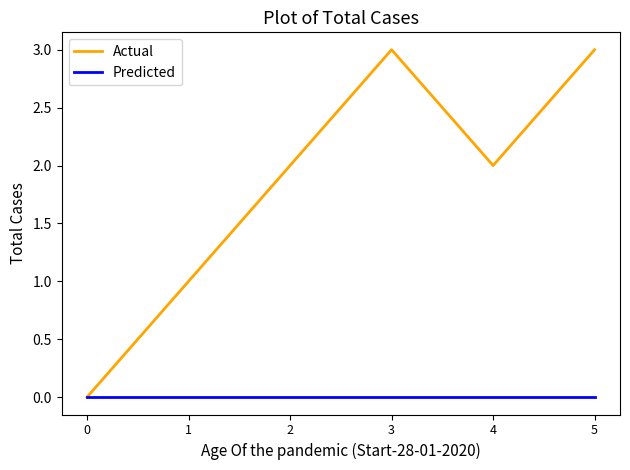

Between 0 and 1, which series saw the biggest shift?

Actual